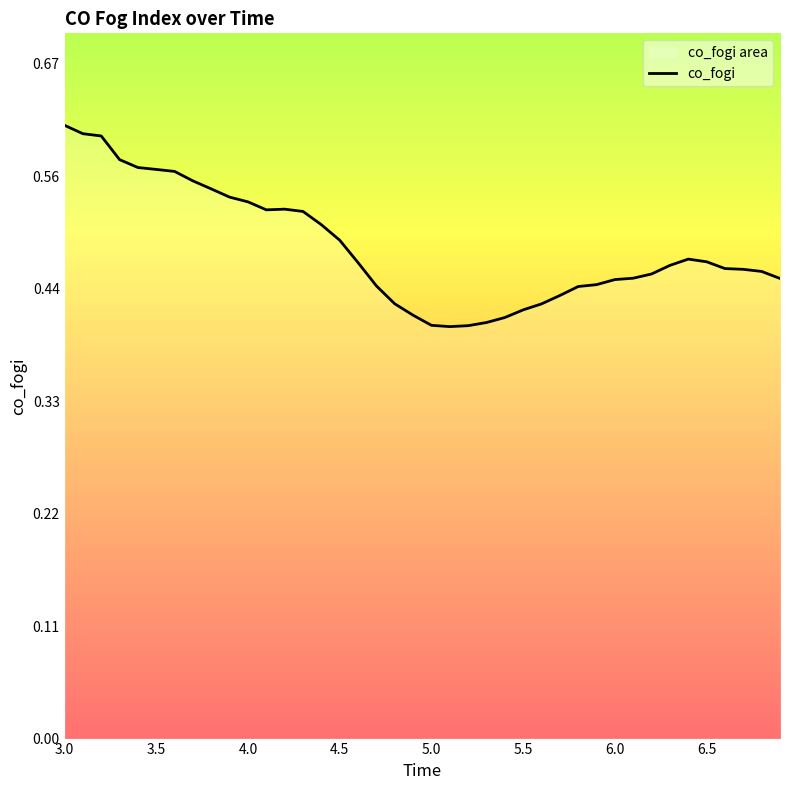

How many lines are shown in the chart?

1